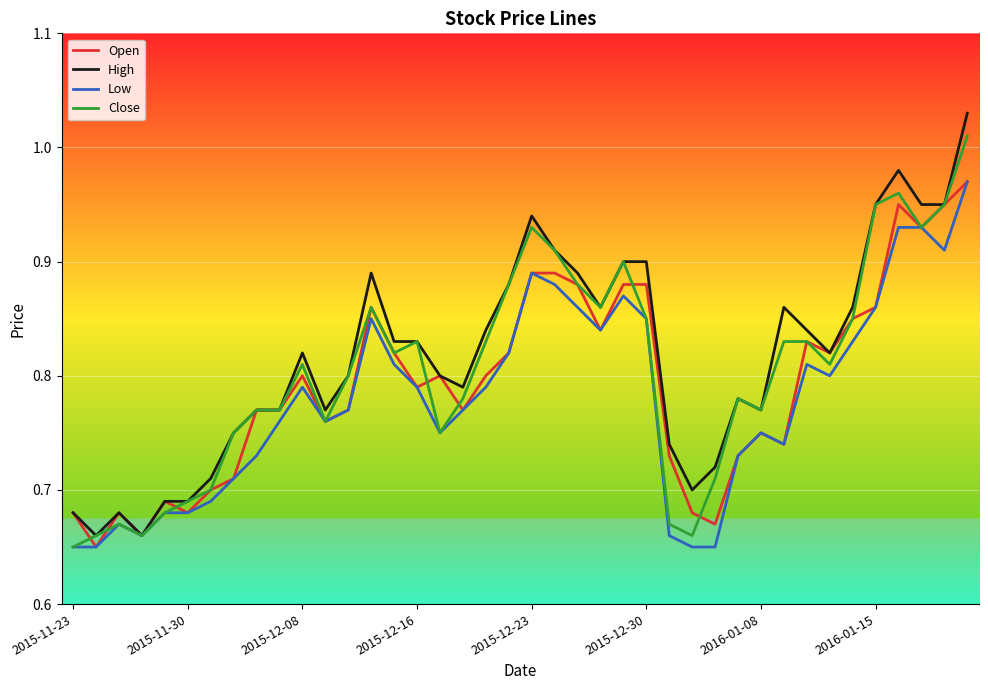

What is the greatest value displayed?

1.0